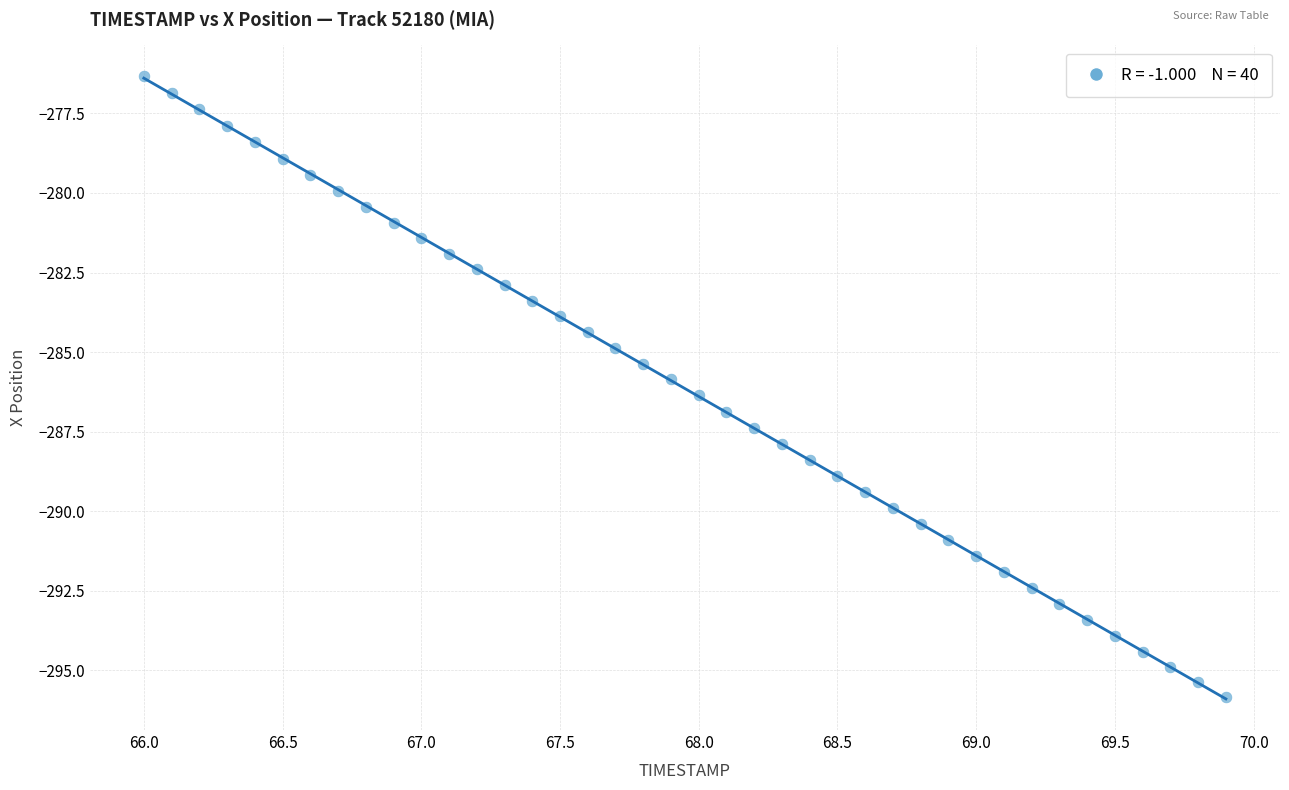

What is the range of Y values (max minus min)?

19.5